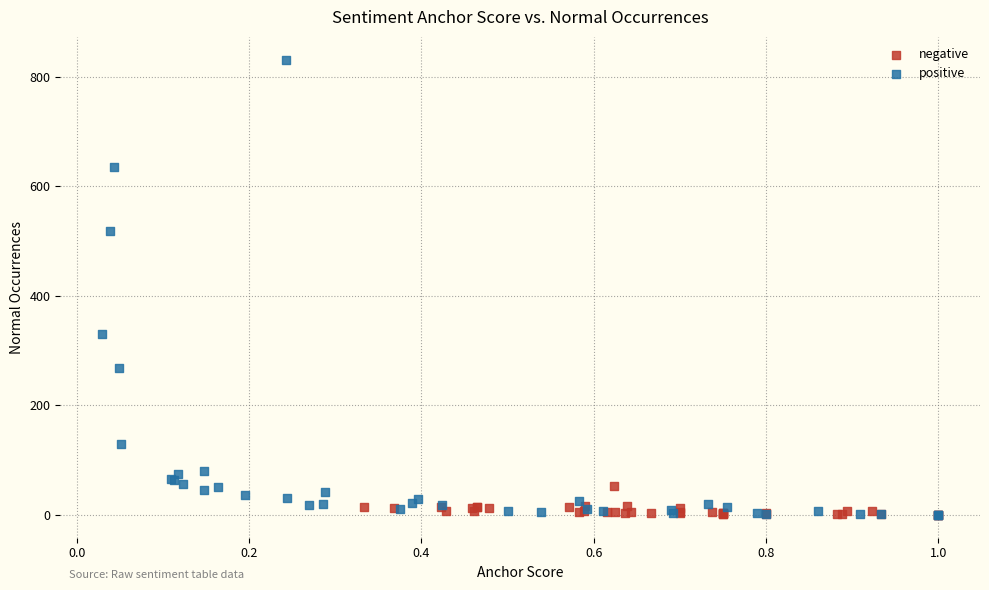

Which series contains the highest Y value?

positive